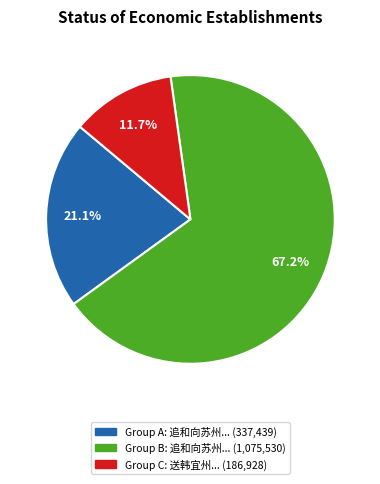

Does any single category account for the majority?

Yes